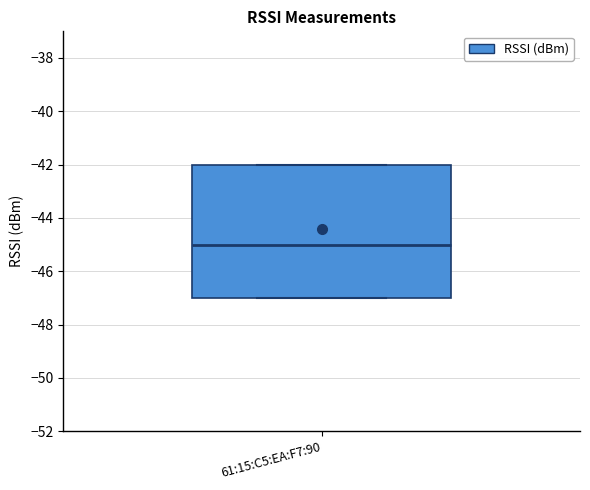

Transcribe this box plot: give where the median line is, the range the box spans, and where the two whiskers end, as read against the y-axis. The values are not printed on the chart, so give them approximately, as read against the axis.

median -45, box -47 to -42, whiskers -47 to -42